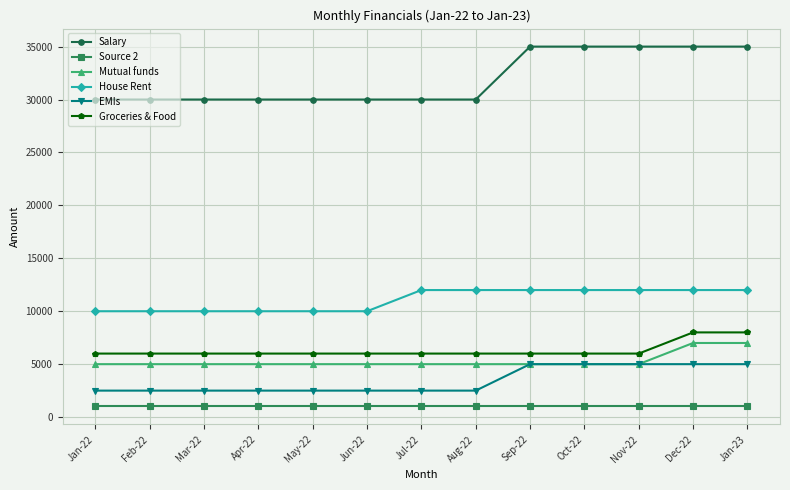

The value of Salary at Oct-22 is 8227. True or false?

False